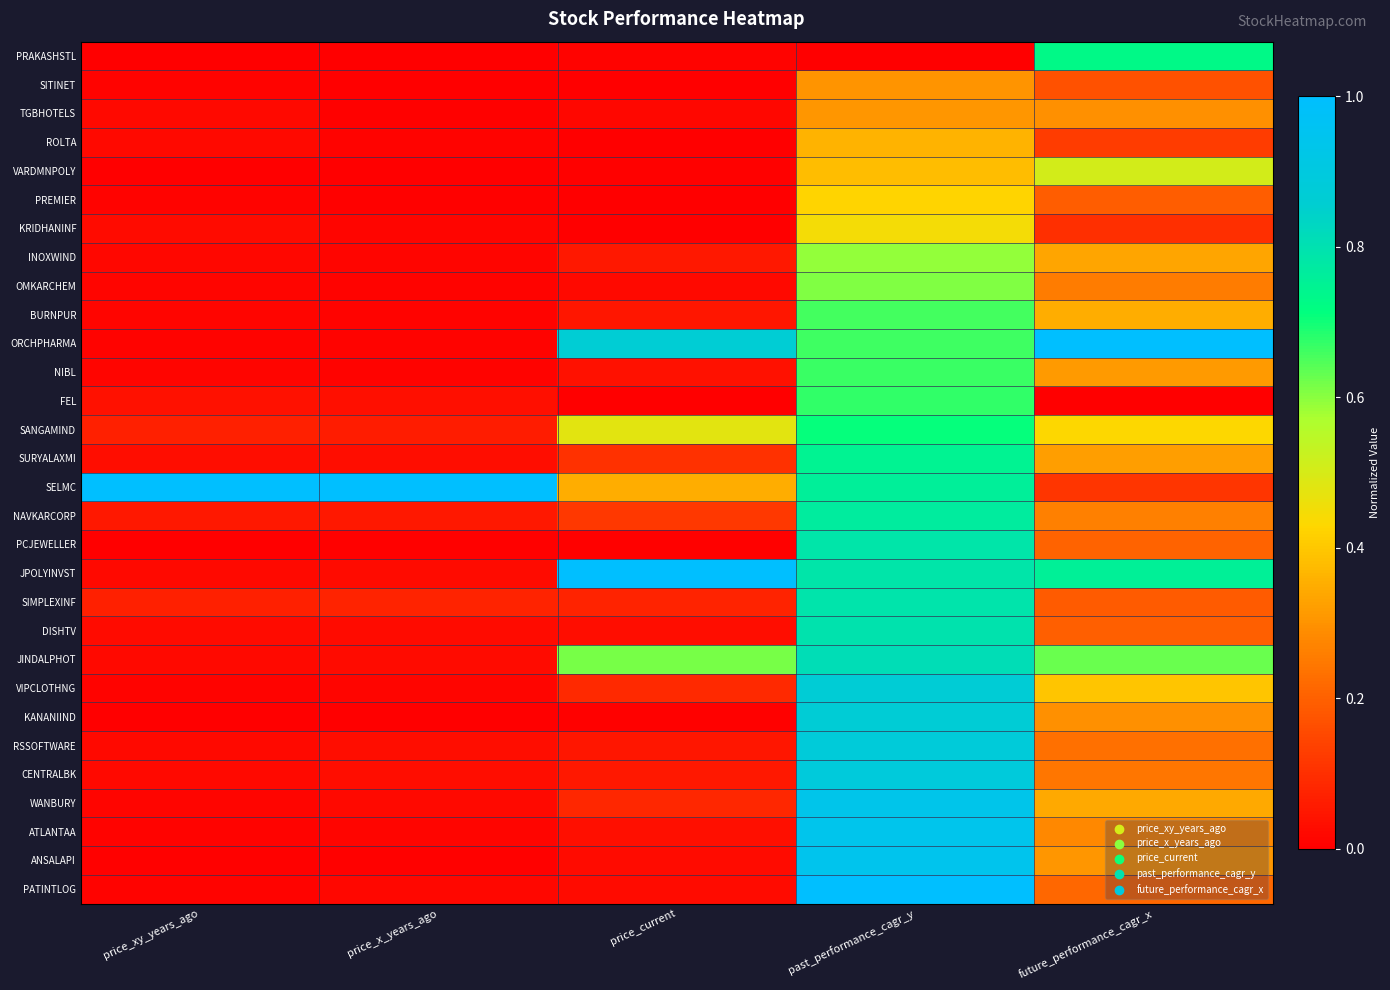

Reading left to right, extract all data points from this chart.

PRAKASHSTL: price_xy_years_ago=0.0	price_x_years_ago=0.0	price_current=0.0	past_performance_cagr_y=0.0	future_performance_cagr_x=0.7
SITINET: price_xy_years_ago=0.0	price_x_years_ago=0.0	price_current=0.0	past_performance_cagr_y=0.3	future_performance_cagr_x=0.2
TGBHOTELS: price_xy_years_ago=0.0	price_x_years_ago=0.0	price_current=0.0	past_performance_cagr_y=0.3	future_performance_cagr_x=0.3
ROLTA: price_xy_years_ago=0.0	price_x_years_ago=0.0	price_current=0.0	past_performance_cagr_y=0.4	future_performance_cagr_x=0.1
VARDMNPOLY: price_xy_years_ago=0.0	price_x_years_ago=0.0	price_current=0.0	past_performance_cagr_y=0.4	future_performance_cagr_x=0.5
PREMIER: price_xy_years_ago=0.0	price_x_years_ago=0.0	price_current=0.0	past_performance_cagr_y=0.4	future_performance_cagr_x=0.2
KRIDHANINF: price_xy_years_ago=0.0	price_x_years_ago=0.0	price_current=0.0	past_performance_cagr_y=0.4	future_performance_cagr_x=0.1
INOXWIND: price_xy_years_ago=0.0	price_x_years_ago=0.0	price_current=0.1	past_performance_cagr_y=0.6	future_performance_cagr_x=0.3
OMKARCHEM: price_xy_years_ago=0.0	price_x_years_ago=0.0	price_current=0.0	past_performance_cagr_y=0.6	future_performance_cagr_x=0.3
BURNPUR: price_xy_years_ago=0.0	price_x_years_ago=0.0	price_current=0.1	past_performance_cagr_y=0.7	future_performance_cagr_x=0.3
ORCHPHARMA: price_xy_years_ago=0.0	price_x_years_ago=0.0	price_current=0.9	past_performance_cagr_y=0.7	future_performance_cagr_x=1.0
NIBL: price_xy_years_ago=0.0	price_x_years_ago=0.0	price_current=0.0	past_performance_cagr_y=0.7	future_performance_cagr_x=0.3
FEL: price_xy_years_ago=0.0	price_x_years_ago=0.0	price_current=0.0	past_performance_cagr_y=0.7	future_performance_cagr_x=0.0
SANGAMIND: price_xy_years_ago=0.1	price_x_years_ago=0.1	price_current=0.5	past_performance_cagr_y=0.7	future_performance_cagr_x=0.4
SURYALAXMI: price_xy_years_ago=0.0	price_x_years_ago=0.0	price_current=0.1	past_performance_cagr_y=0.7	future_performance_cagr_x=0.3
SELMC: price_xy_years_ago=1.0	price_x_years_ago=1.0	price_current=0.3	past_performance_cagr_y=0.8	future_performance_cagr_x=0.1
NAVKARCORP: price_xy_years_ago=0.1	price_x_years_ago=0.1	price_current=0.1	past_performance_cagr_y=0.8	future_performance_cagr_x=0.3
PCJEWELLER: price_xy_years_ago=0.0	price_x_years_ago=0.0	price_current=0.0	past_performance_cagr_y=0.8	future_performance_cagr_x=0.2
JPOLYINVST: price_xy_years_ago=0.0	price_x_years_ago=0.0	price_current=1.0	past_performance_cagr_y=0.8	future_performance_cagr_x=0.8
SIMPLEXINF: price_xy_years_ago=0.1	price_x_years_ago=0.1	price_current=0.1	past_performance_cagr_y=0.8	future_performance_cagr_x=0.2
DISHTV: price_xy_years_ago=0.0	price_x_years_ago=0.0	price_current=0.0	past_performance_cagr_y=0.8	future_performance_cagr_x=0.2
JINDALPHOT: price_xy_years_ago=0.0	price_x_years_ago=0.0	price_current=0.6	past_performance_cagr_y=0.8	future_performance_cagr_x=0.6
VIPCLOTHNG: price_xy_years_ago=0.0	price_x_years_ago=0.0	price_current=0.1	past_performance_cagr_y=0.9	future_performance_cagr_x=0.4
KANANIIND: price_xy_years_ago=0.0	price_x_years_ago=0.0	price_current=0.0	past_performance_cagr_y=0.9	future_performance_cagr_x=0.3
RSSOFTWARE: price_xy_years_ago=0.0	price_x_years_ago=0.0	price_current=0.0	past_performance_cagr_y=0.9	future_performance_cagr_x=0.2
CENTRALBK: price_xy_years_ago=0.0	price_x_years_ago=0.0	price_current=0.1	past_performance_cagr_y=0.9	future_performance_cagr_x=0.2
WANBURY: price_xy_years_ago=0.0	price_x_years_ago=0.0	price_current=0.1	past_performance_cagr_y=0.9	future_performance_cagr_x=0.3
ATLANTAA: price_xy_years_ago=0.0	price_x_years_ago=0.0	price_current=0.0	past_performance_cagr_y=0.9	future_performance_cagr_x=0.3
ANSALAPI: price_xy_years_ago=0.0	price_x_years_ago=0.0	price_current=0.0	past_performance_cagr_y=0.9	future_performance_cagr_x=0.3
PATINTLOG: price_xy_years_ago=0.0	price_x_years_ago=0.0	price_current=0.0	past_performance_cagr_y=1.0	future_performance_cagr_x=0.2